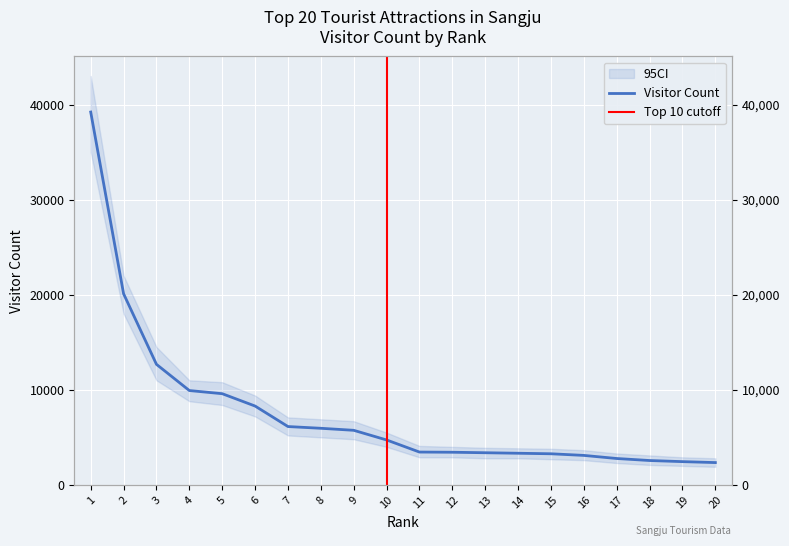

Reading left to right, transcribe all the data shown in this chart.

39212	20098	12679	9924	9592	8293	6137	5954	5741	4726	3454	3434	3382	3329	3273	3102	2776	2564	2447	2347